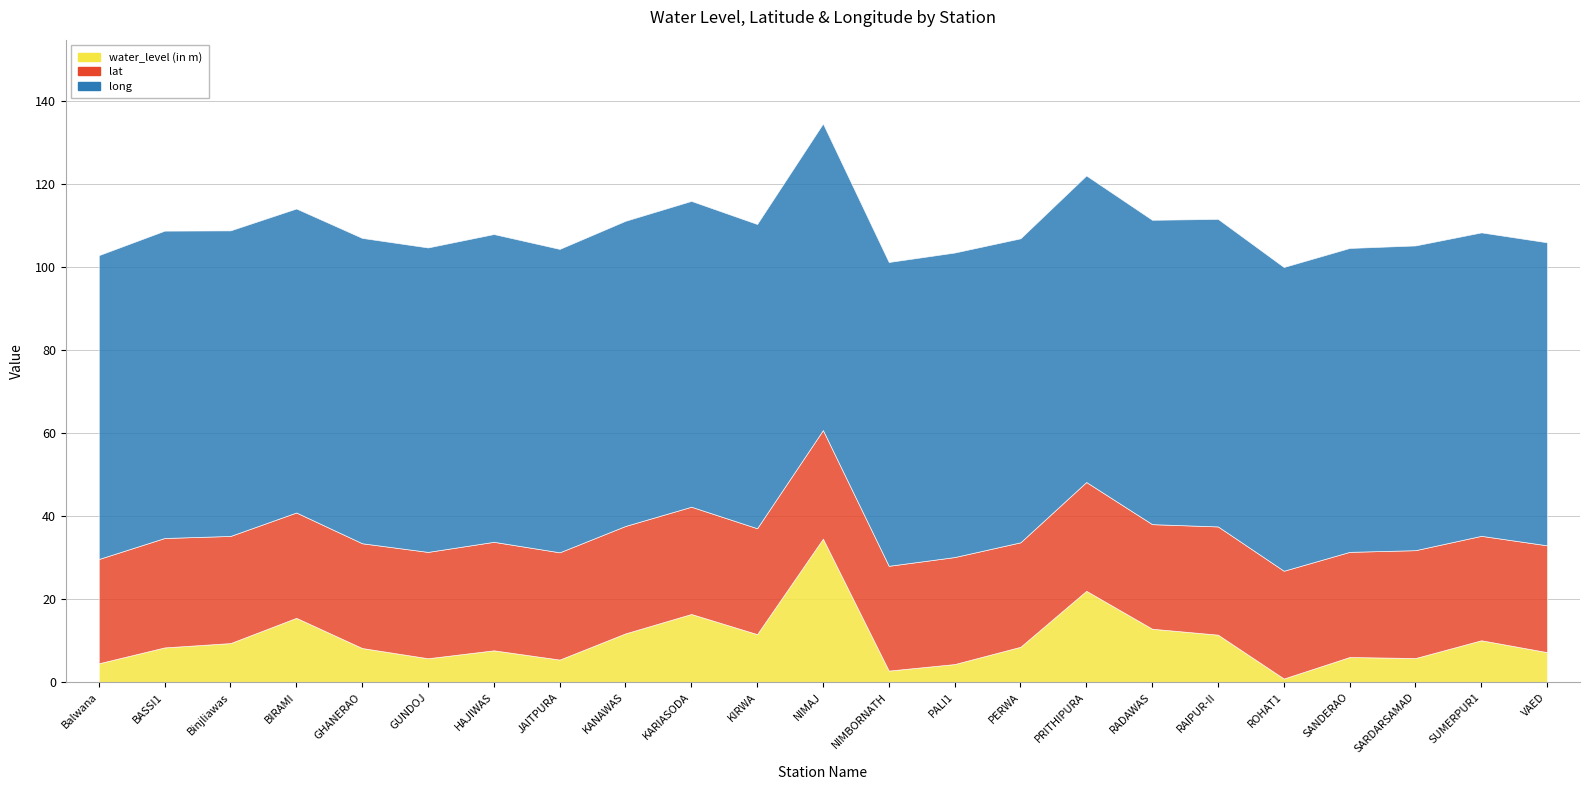

Rank the categories by water_level (in m) value from highest to lowest.

NIMAJ, PRITHIPURA, KARIASODA, BIRAMI, RADAWAS, KANAWAS, KIRWA, RAIPUR-II, SUMERPUR1, Binjliawas, PERWA, BASSI1, GHANERAO, HAJIWAS, VAED, SANDERAO, SARDARSAMAD, GUNDOJ, JAITPURA, Balwana, PALI1, NIMBORNATH, ROHAT1